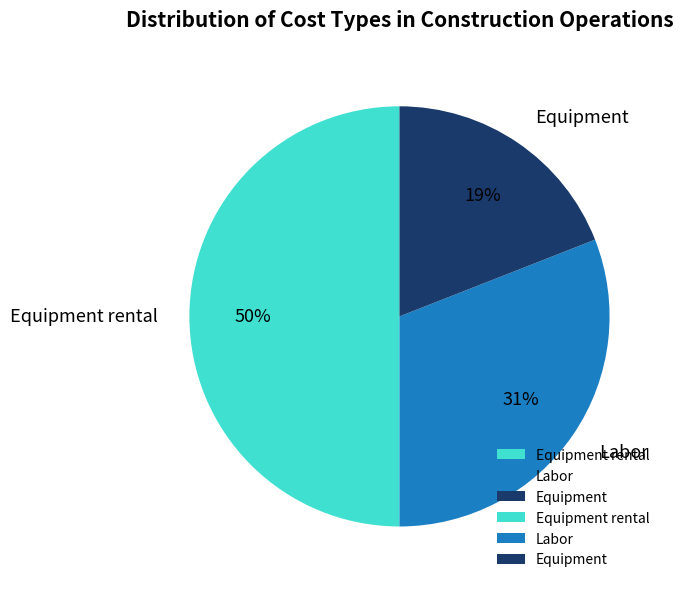

To the nearest percent, what percentage of the pie is Equipment rental?

50%